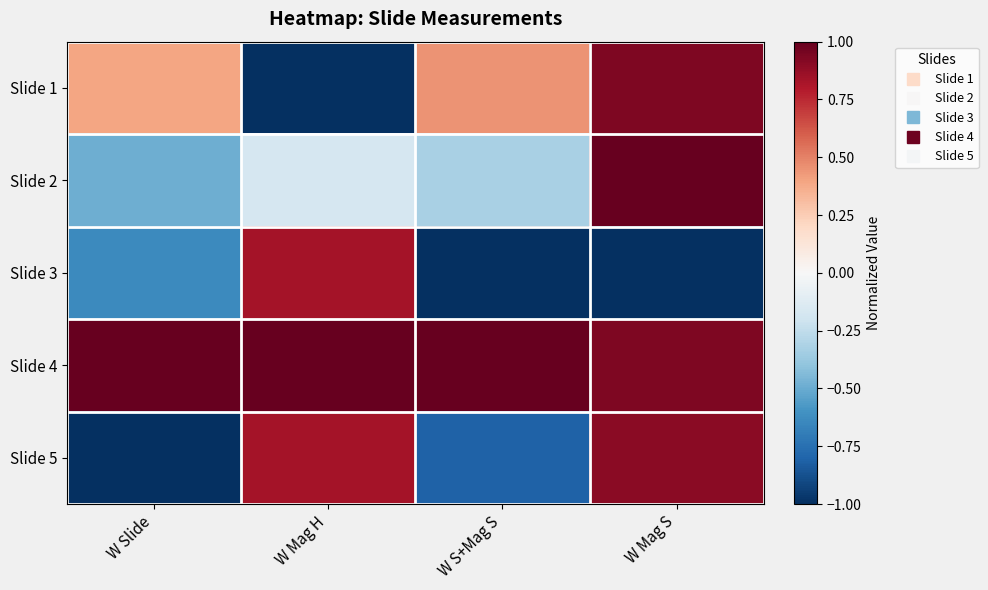

At which category is the sum across all series the highest?

W Mag S